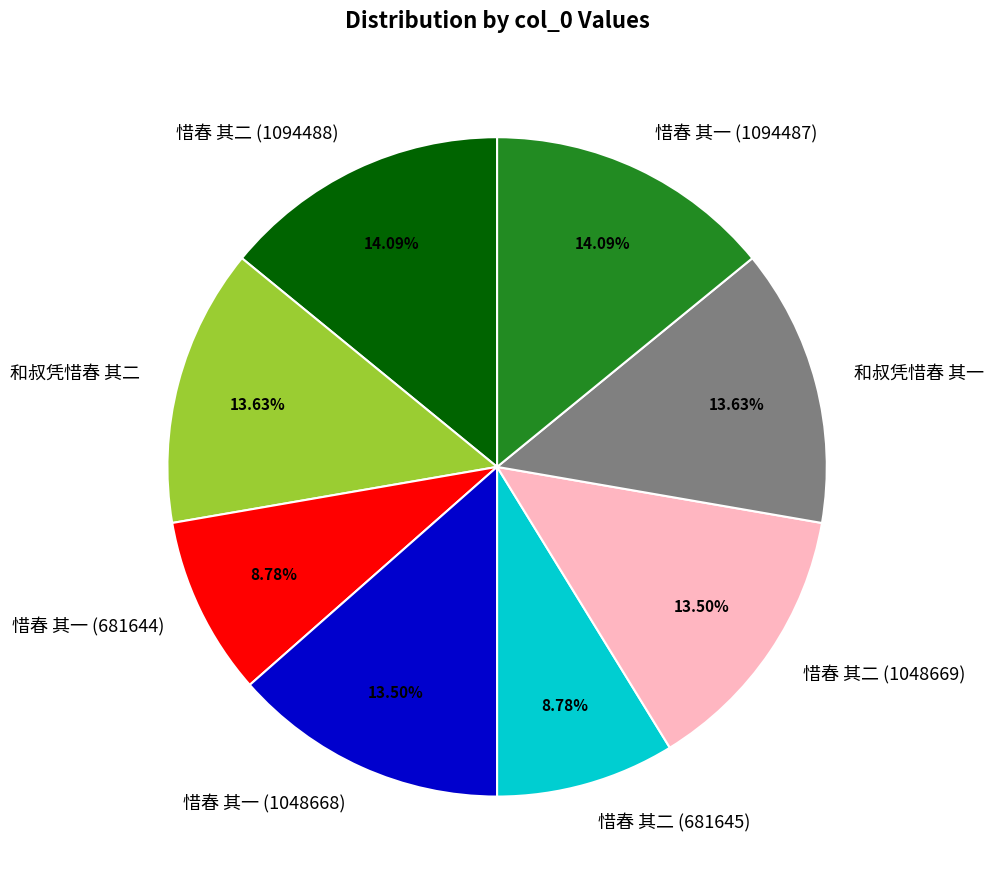

Which has a higher value, 和叔凭惜春 其二 or 惜春 其一 (681644)?

和叔凭惜春 其二